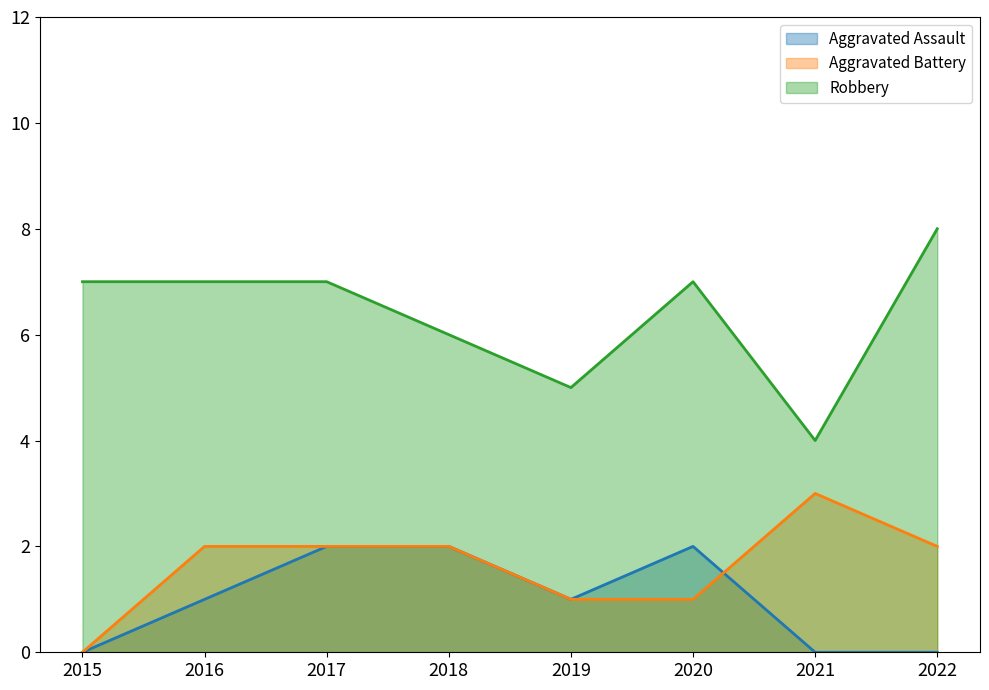

What is the value of the Aggravated Battery point at the 7th from the left?

3